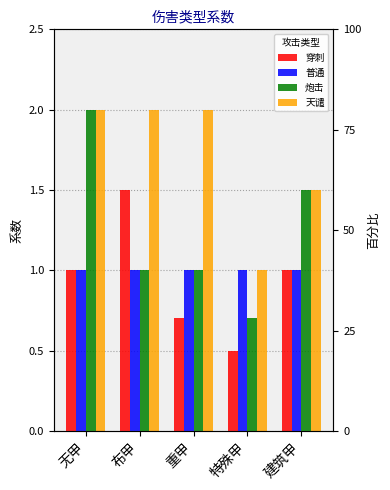

Which series changed the most between 布甲 and 特殊甲?

穿刺